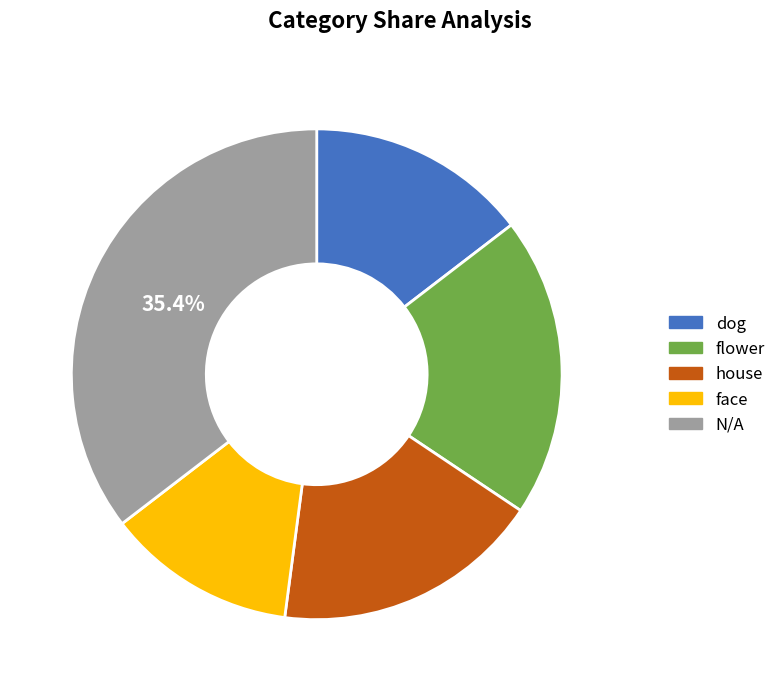

True or false: flower accounts for 30% of the total.

False